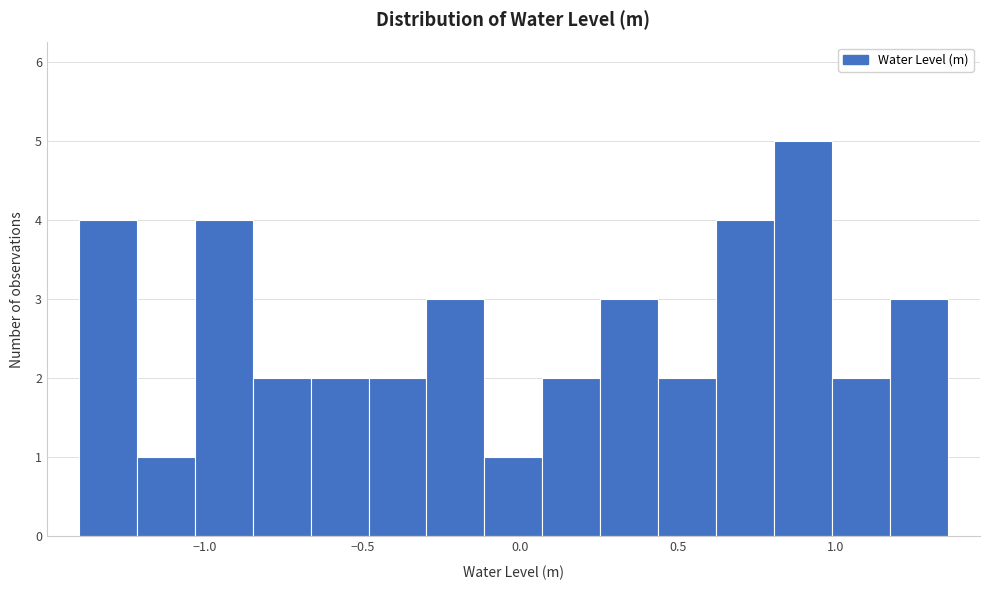

Read against the x-axis, roughly where is the centre of the tallest bar?

0.90